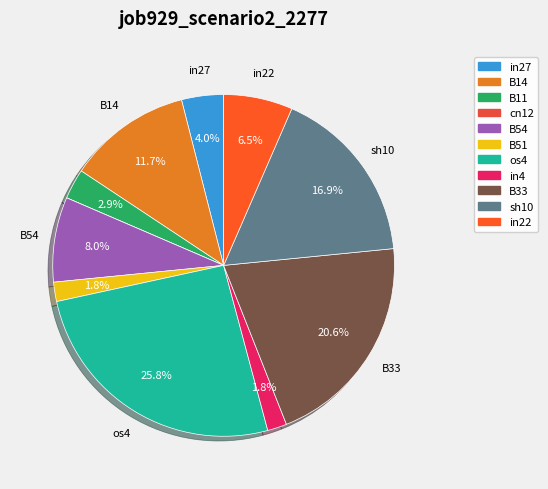

To the nearest percent, what portion does in27 represent?

4%